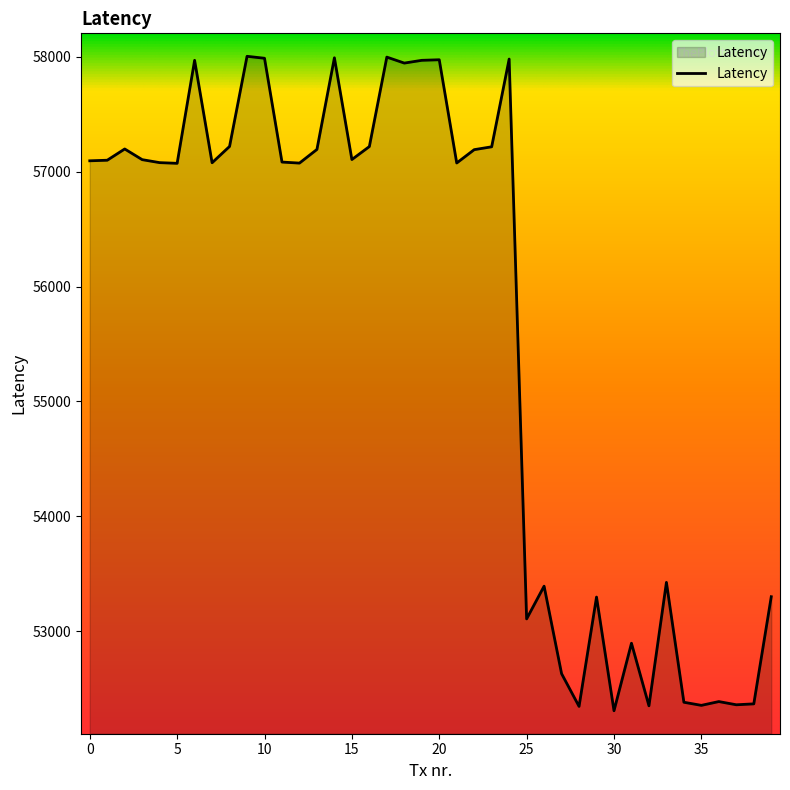

What is the smallest value displayed?

52306